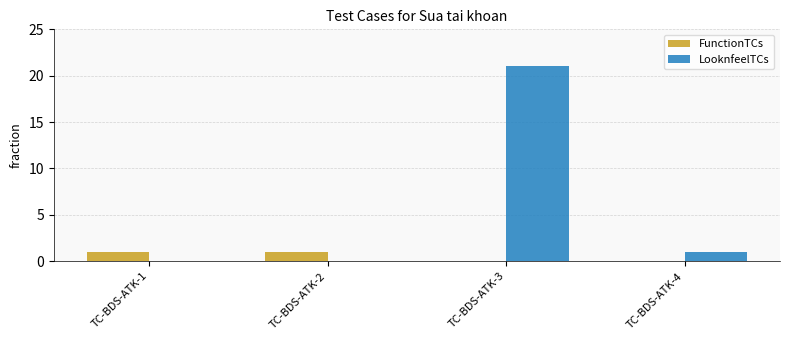

Which series has the widest spread of values?

LooknfeelTCs